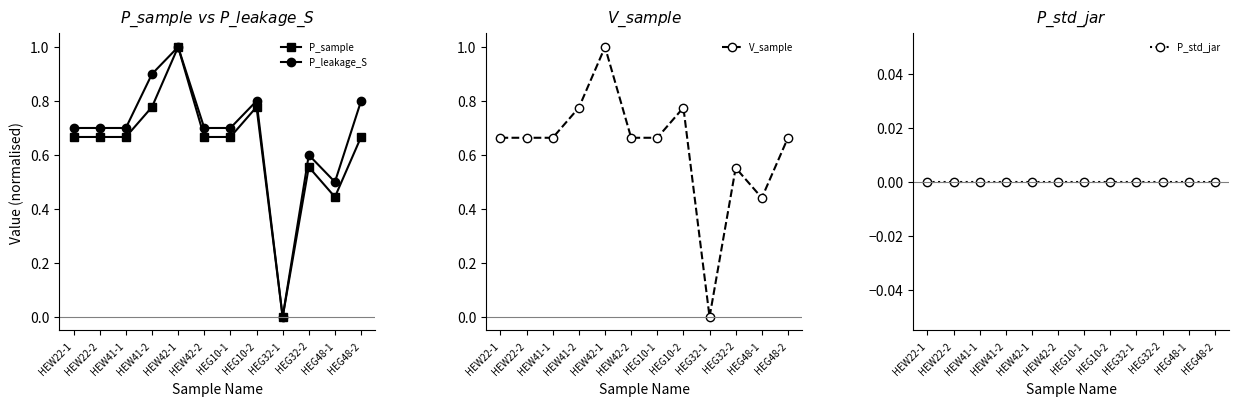

Reading right to left, transcribe all the data shown in this chart.

P_sample: HEG48-2=0.7	HEG48-1=0.4	HEG32-2=0.6	HEG32-1=0.0	HEG10-2=0.8	HEG10-1=0.7	HEW42-2=0.7	HEW42-1=1.0	HEW41-2=0.8	HEW41-1=0.7	HEW22-2=0.7	HEW22-1=0.7
P_leakage_S: HEG48-2=0.8	HEG48-1=0.5	HEG32-2=0.6	HEG32-1=0.0	HEG10-2=0.8	HEG10-1=0.7	HEW42-2=0.7	HEW42-1=1.0	HEW41-2=0.9	HEW41-1=0.7	HEW22-2=0.7	HEW22-1=0.7
V_sample: HEG48-2=0.7	HEG48-1=0.4	HEG32-2=0.6	HEG32-1=0.0	HEG10-2=0.8	HEG10-1=0.7	HEW42-2=0.7	HEW42-1=1.0	HEW41-2=0.8	HEW41-1=0.7	HEW22-2=0.7	HEW22-1=0.7
P_std_jar: HEG48-2=0.0	HEG48-1=0.0	HEG32-2=0.0	HEG32-1=0.0	HEG10-2=0.0	HEG10-1=0.0	HEW42-2=0.0	HEW42-1=0.0	HEW41-2=0.0	HEW41-1=0.0	HEW22-2=0.0	HEW22-1=0.0